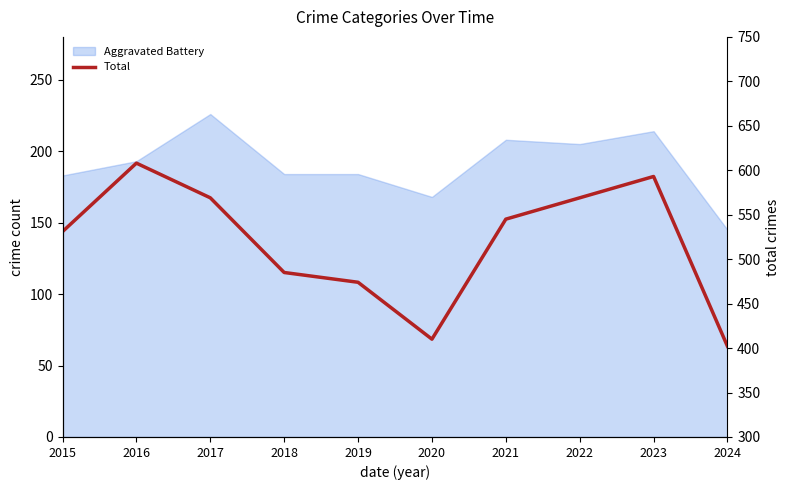

Where does the data first go above 545?

2016